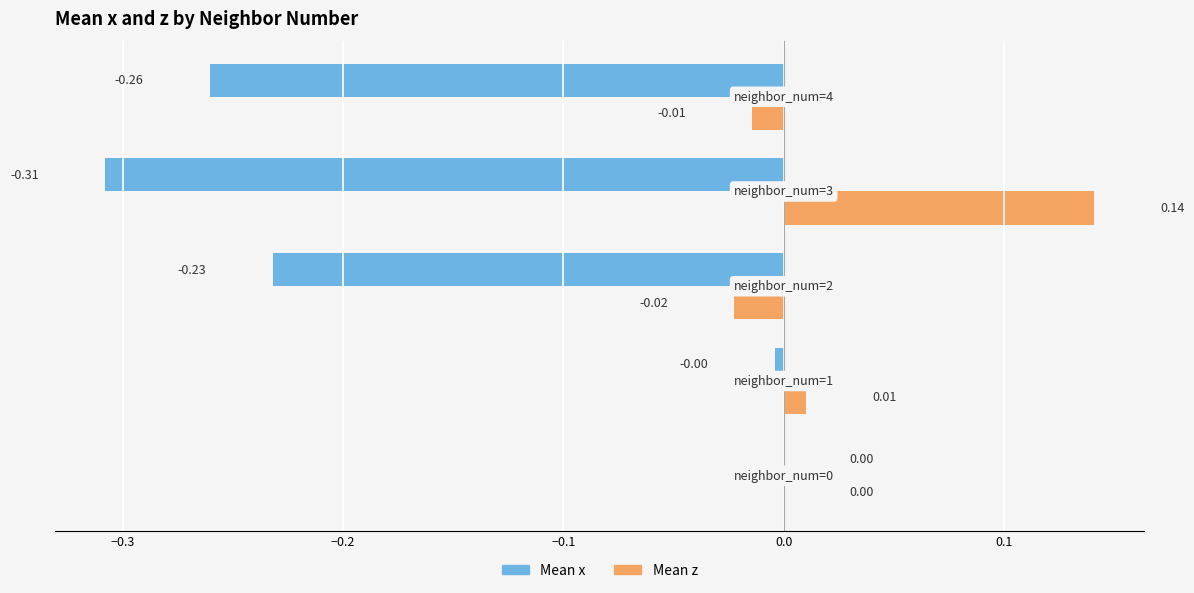

Rank the series by their average value, from highest to lowest.

Mean z, Mean x